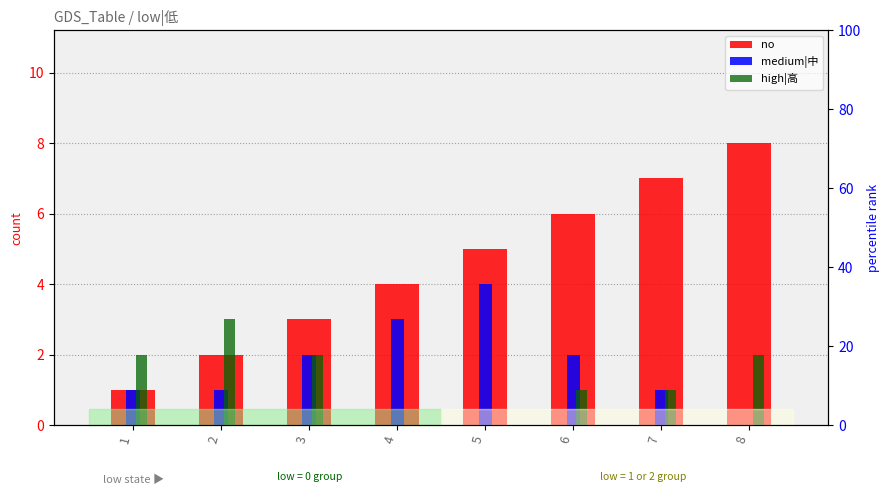

True or false: medium|中 has a value of 3 at 6.

False